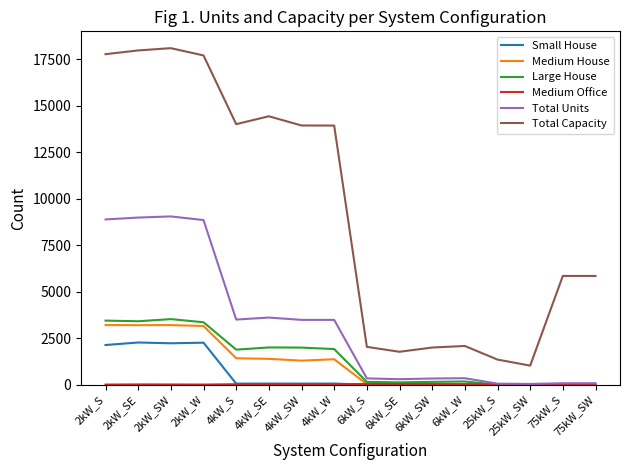

What is the spread (max minus min) of values at 2kW_SW?

18093